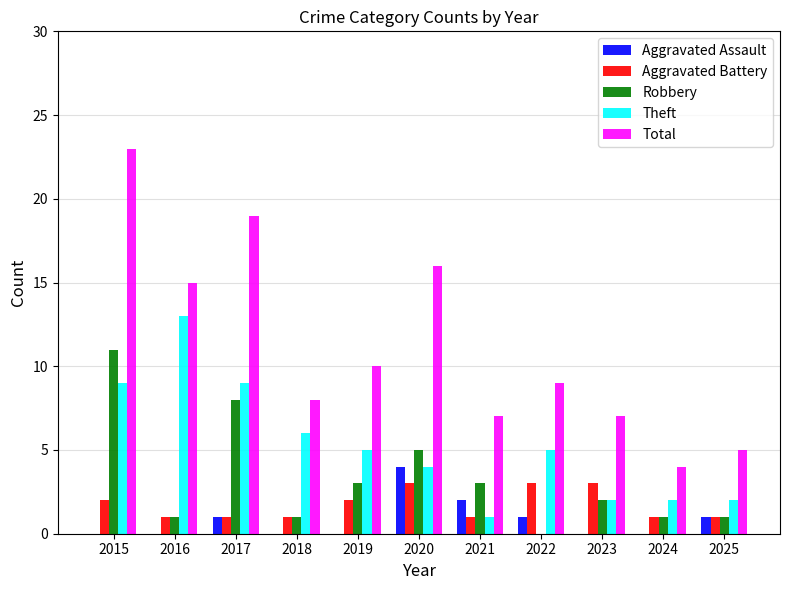

The value of Theft at 2024 is 1. True or false?

False